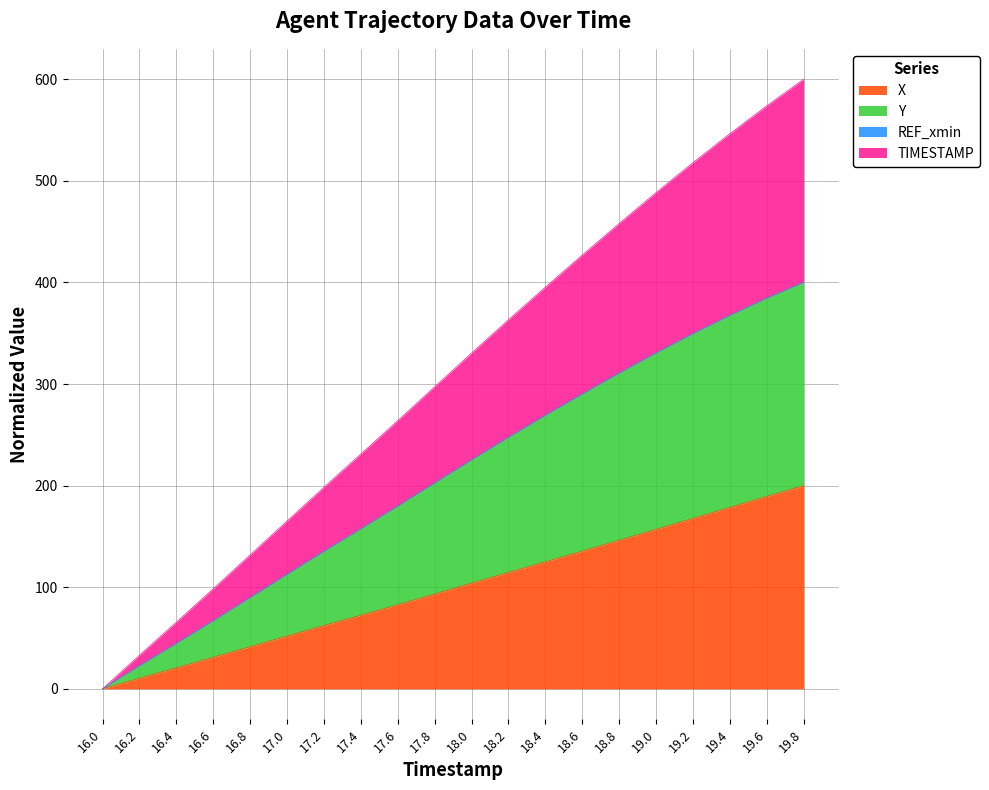

Which series has the largest range (max minus min)?

TIMESTAMP